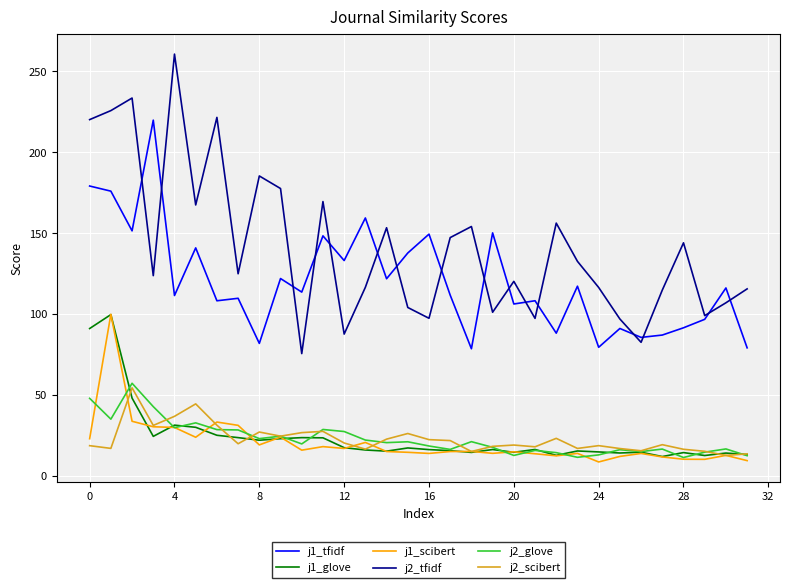

Does the chart have visible grid lines?

Yes